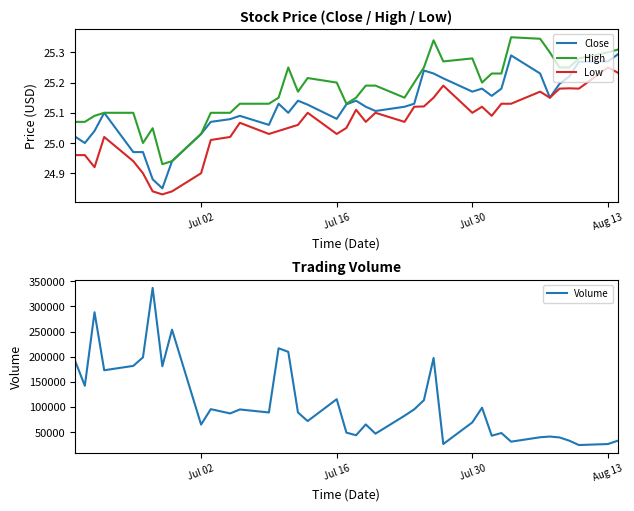

How many interior local valleys does the Volume series have?

13